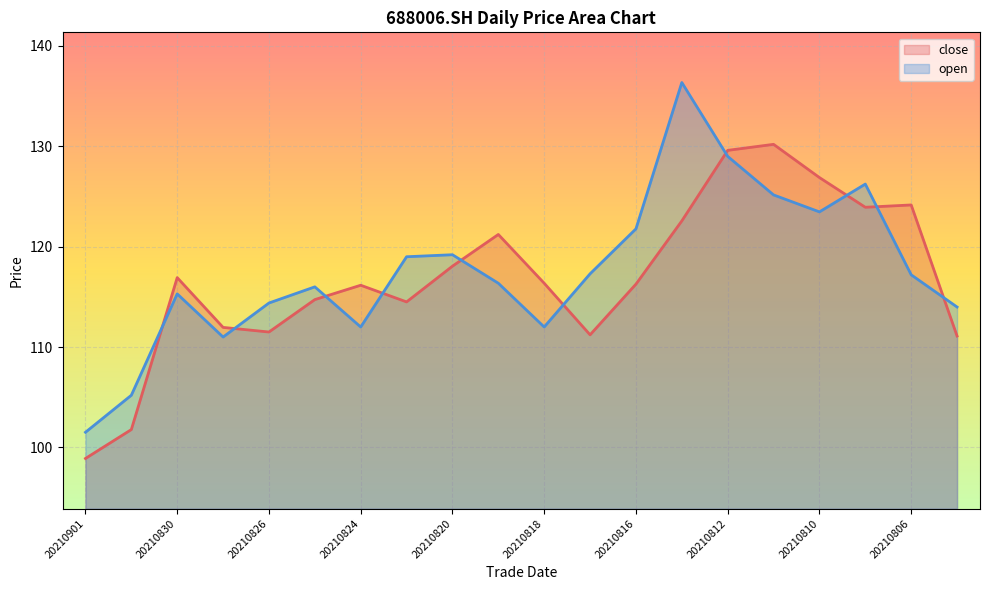

Reading left to right, what are all the values shown in this chart?

close: 98.9	101.8	116.9	112.0	111.5	114.7	116.2	114.5	118.1	121.2	116.4	111.2	116.3	122.6	129.6	130.2	126.9	123.9	124.2	111.1
open: 101.5	105.2	115.3	111.0	114.4	116.0	112.0	119.0	119.2	116.4	112.0	117.3	121.8	136.4	129.0	125.2	123.5	126.2	117.2	114.0